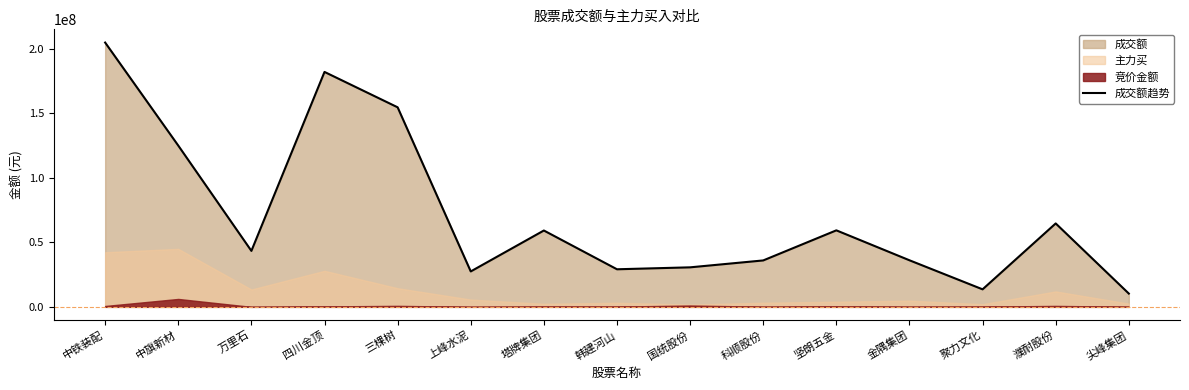

At which label does the data first exceed 43399295?

中铁装配